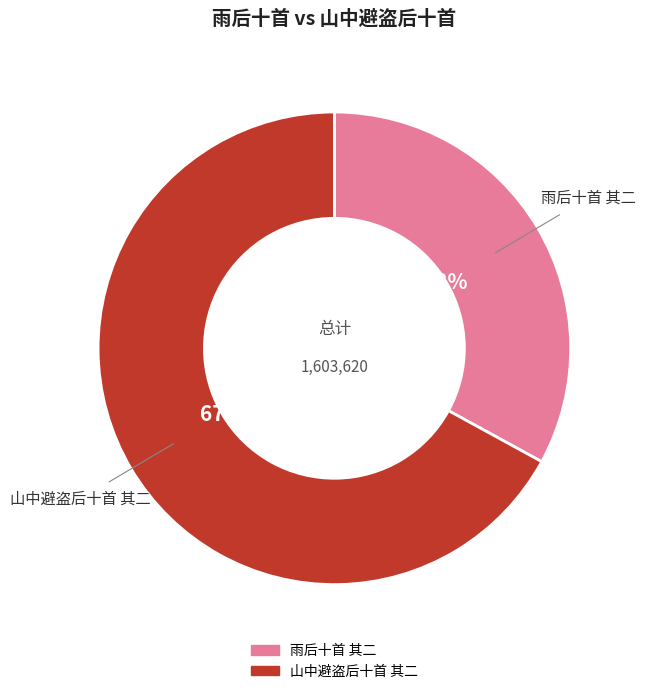

Between 山中避盗后十首 其二 and 雨后十首 其二, which is larger?

山中避盗后十首 其二